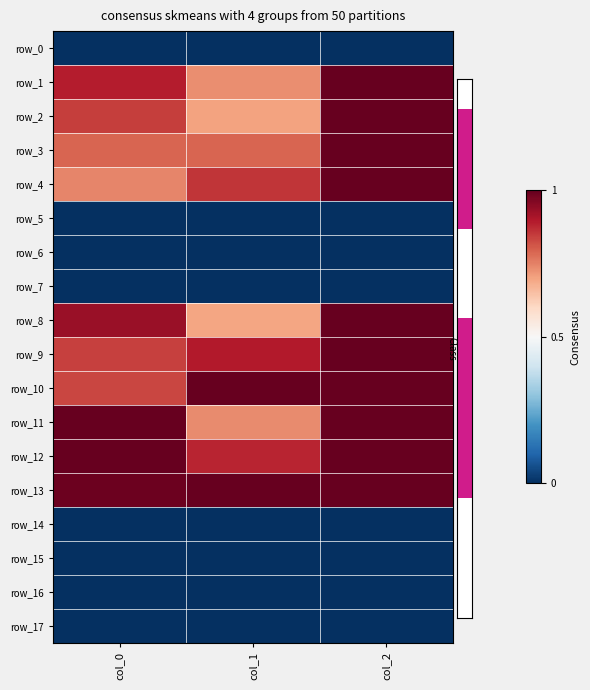

What is the difference between the second highest and minimum values in the row_12 series?

0.1